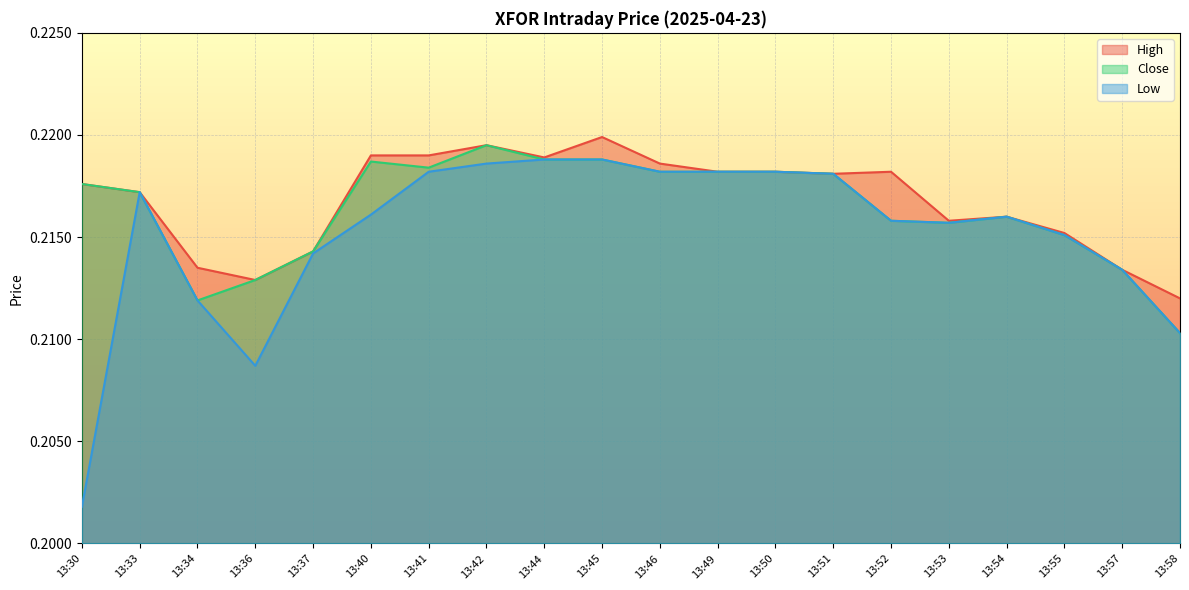

The value of Low at 13:49 is 0.3. True or false?

False